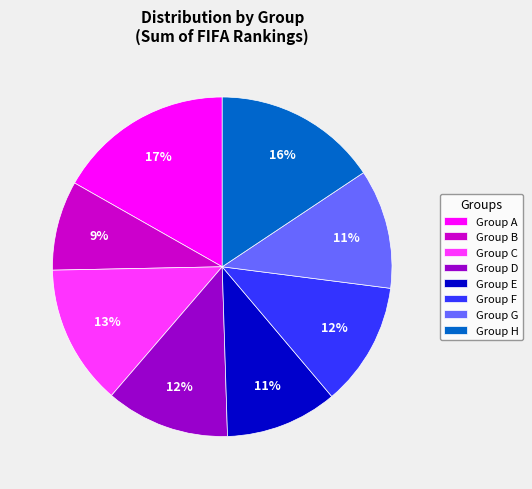

Is it true that Group A is 9% of the pie?

False